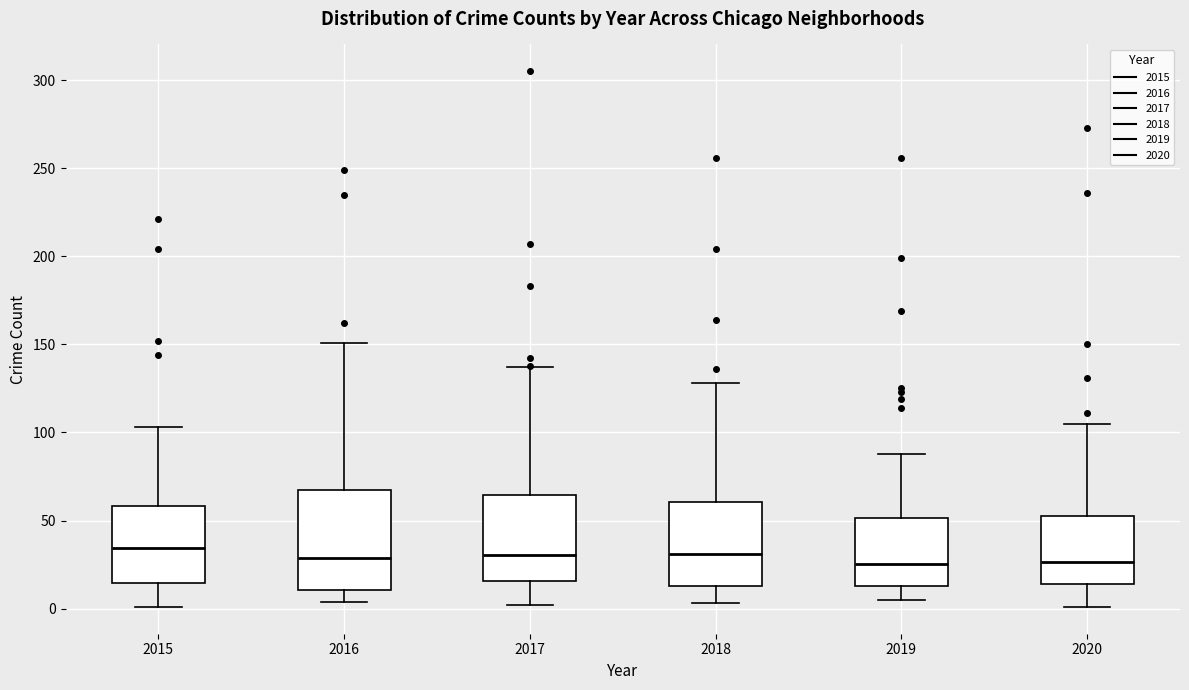

Reading left to right, read every box against the y-axis: the position of its median line, the range the box covers, and the ends of its whiskers. The values are not printed on the chart, so give them approximately, as read against the axis.

2015: median 35, box 15 to 60, whiskers 0 to 105
2016: median 30, box 10 to 70, whiskers 5 to 150
2017: median 30, box 15 to 65, whiskers 0 to 135
2018: median 30, box 15 to 60, whiskers 5 to 130
2019: median 25, box 15 to 50, whiskers 5 to 90
2020: median 25, box 15 to 55, whiskers 0 to 105